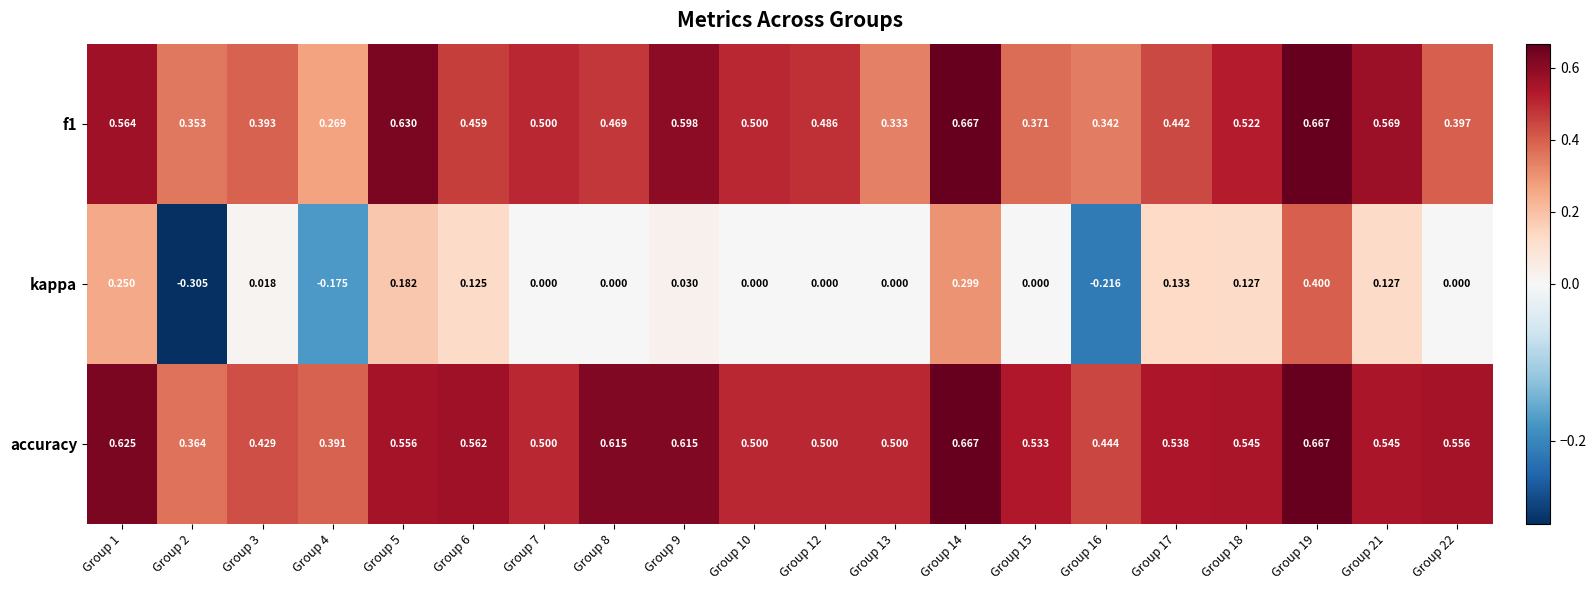

Is the value of kappa at Group 13 greater than the value of f1 at Group 12?

No